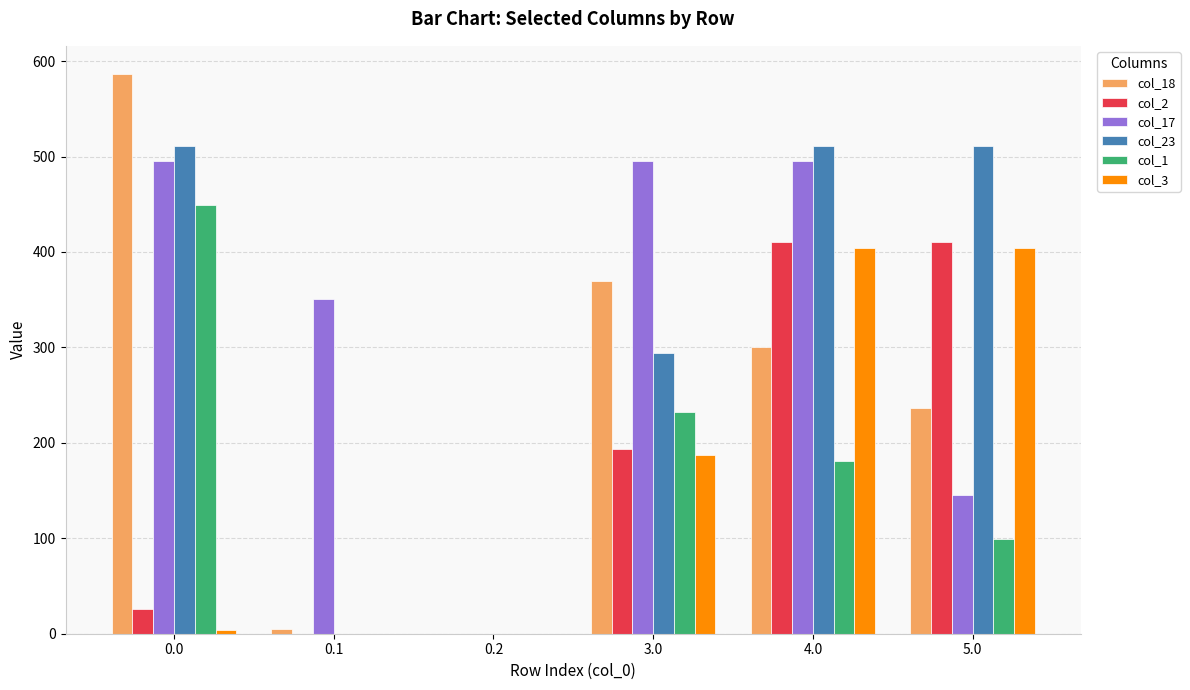

Which series has the largest total across all categories?

col_17